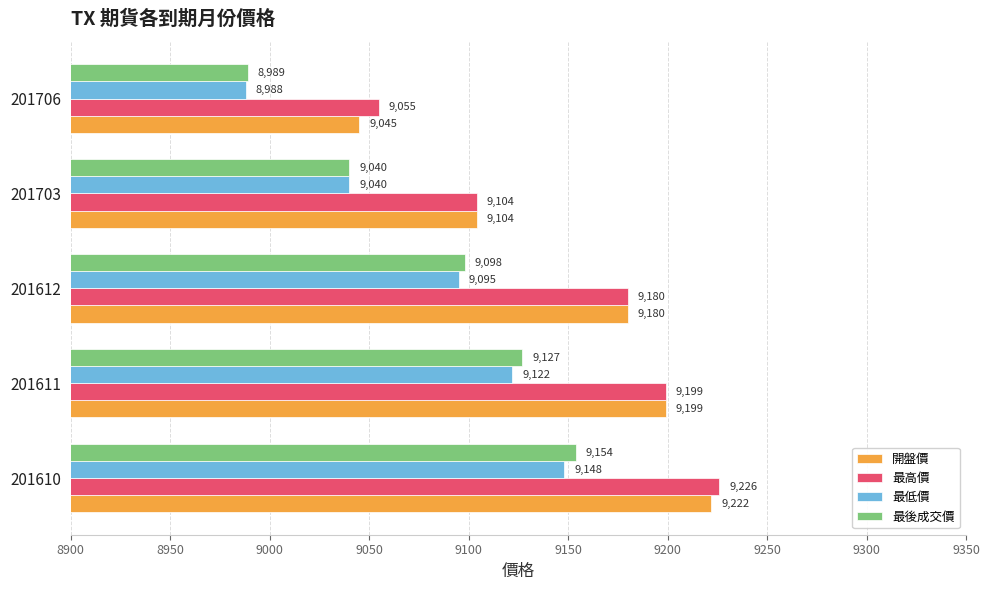

The value of 最高價 at 201706 is 9055. True or false?

True